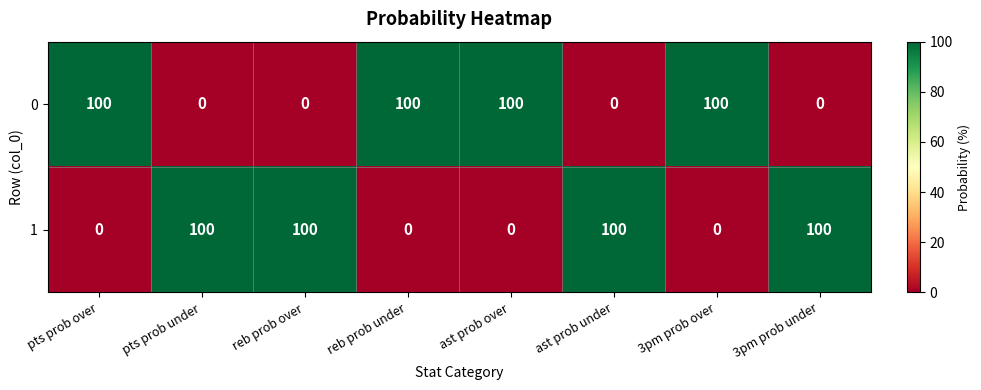

Reading left to right, what are all the values shown in this chart?

0: pts prob over=100	pts prob under=0	reb prob over=0	reb prob under=100	ast prob over=100	ast prob under=0	3pm prob over=100	3pm prob under=0
1: pts prob over=0	pts prob under=100	reb prob over=100	reb prob under=0	ast prob over=0	ast prob under=100	3pm prob over=0	3pm prob under=100